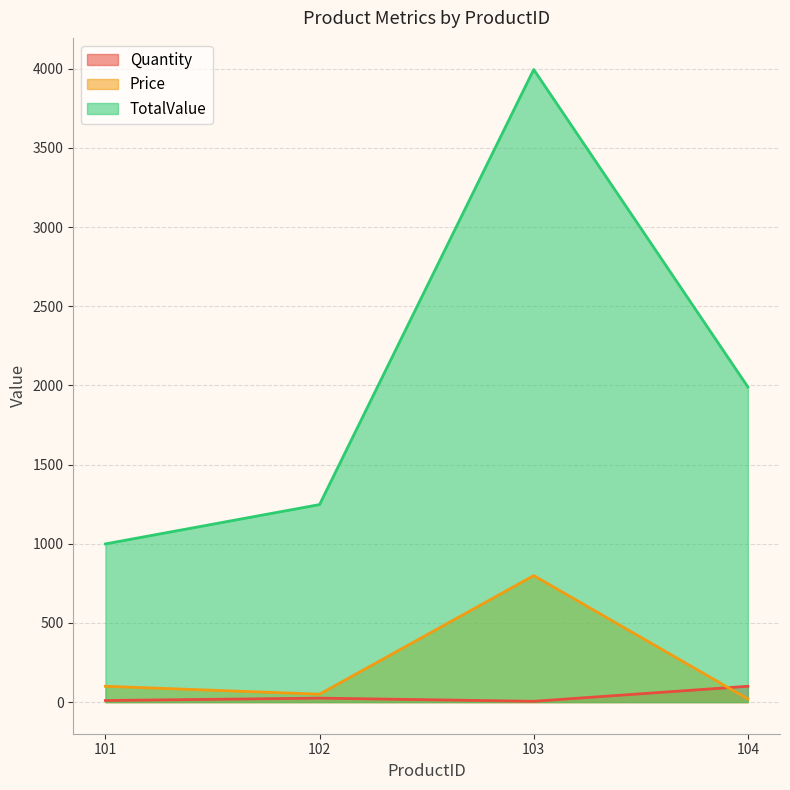

Between which two adjacent categories do Price and Quantity first intersect?

103 and 104